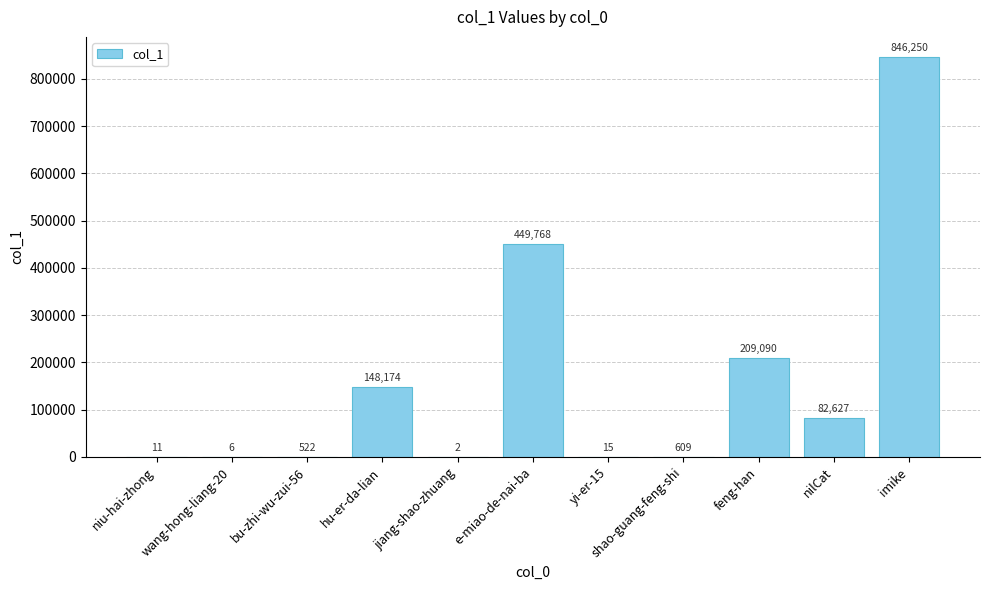

True or false: the data shows 82627 at nilCat.

True